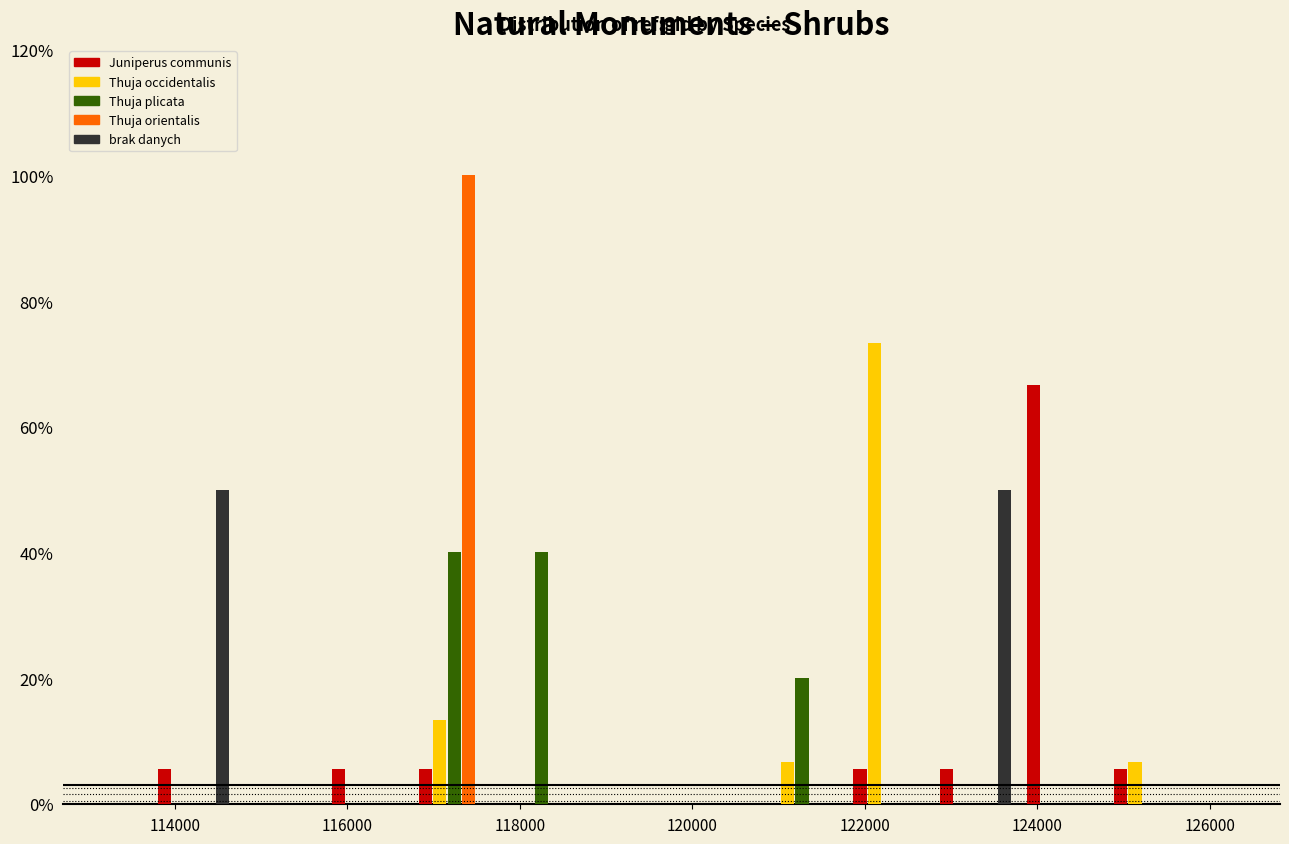

What is the height of the Thuja occidentalis bar covering 120800 to 121800 on the x-axis? Neither the bar edges nor the heights are printed on the chart, so give them approximately, as read against the axes.

6